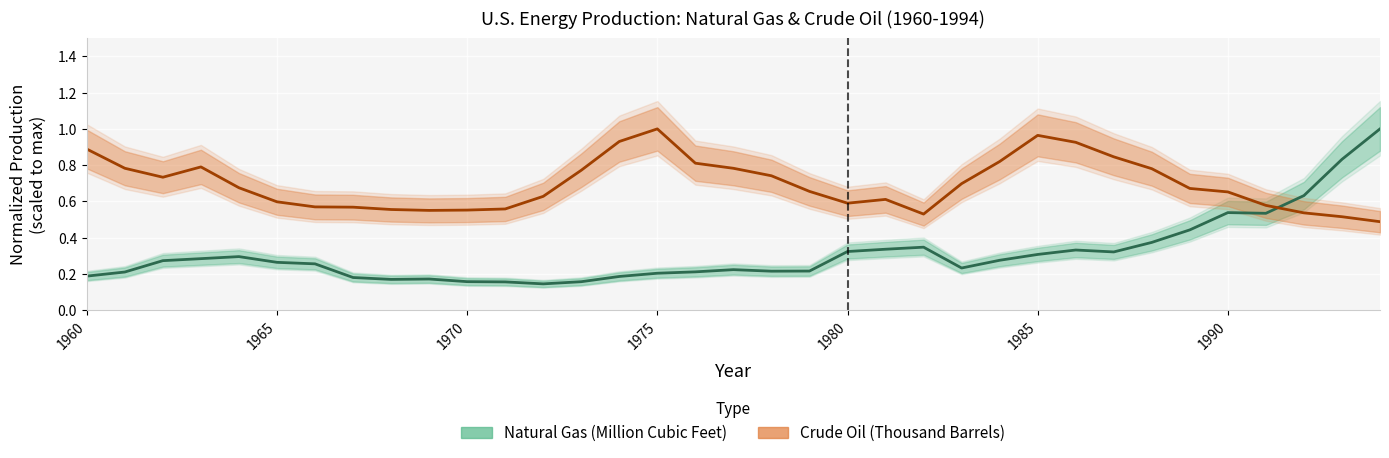

How many interior local valleys does the Crude Oil (Thousand Barrels) series have?

4